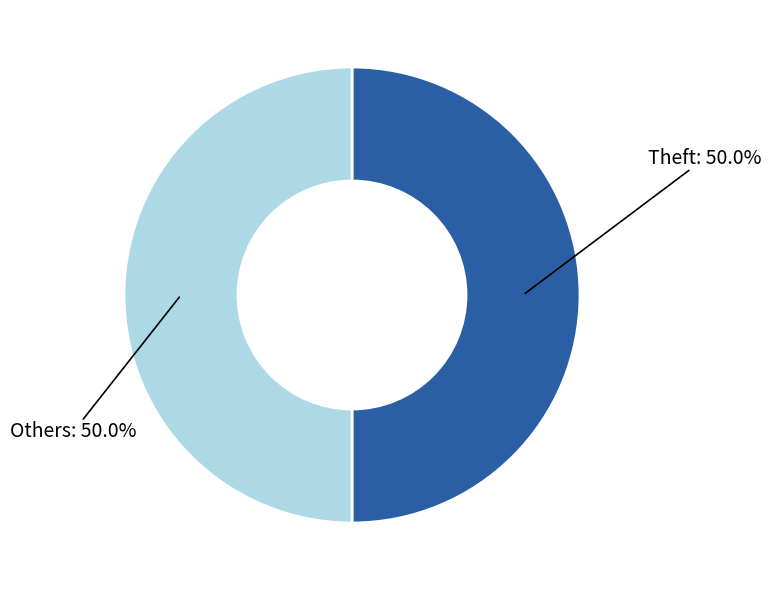

Approximately how many times larger is the value at Others compared to Theft?

1.0